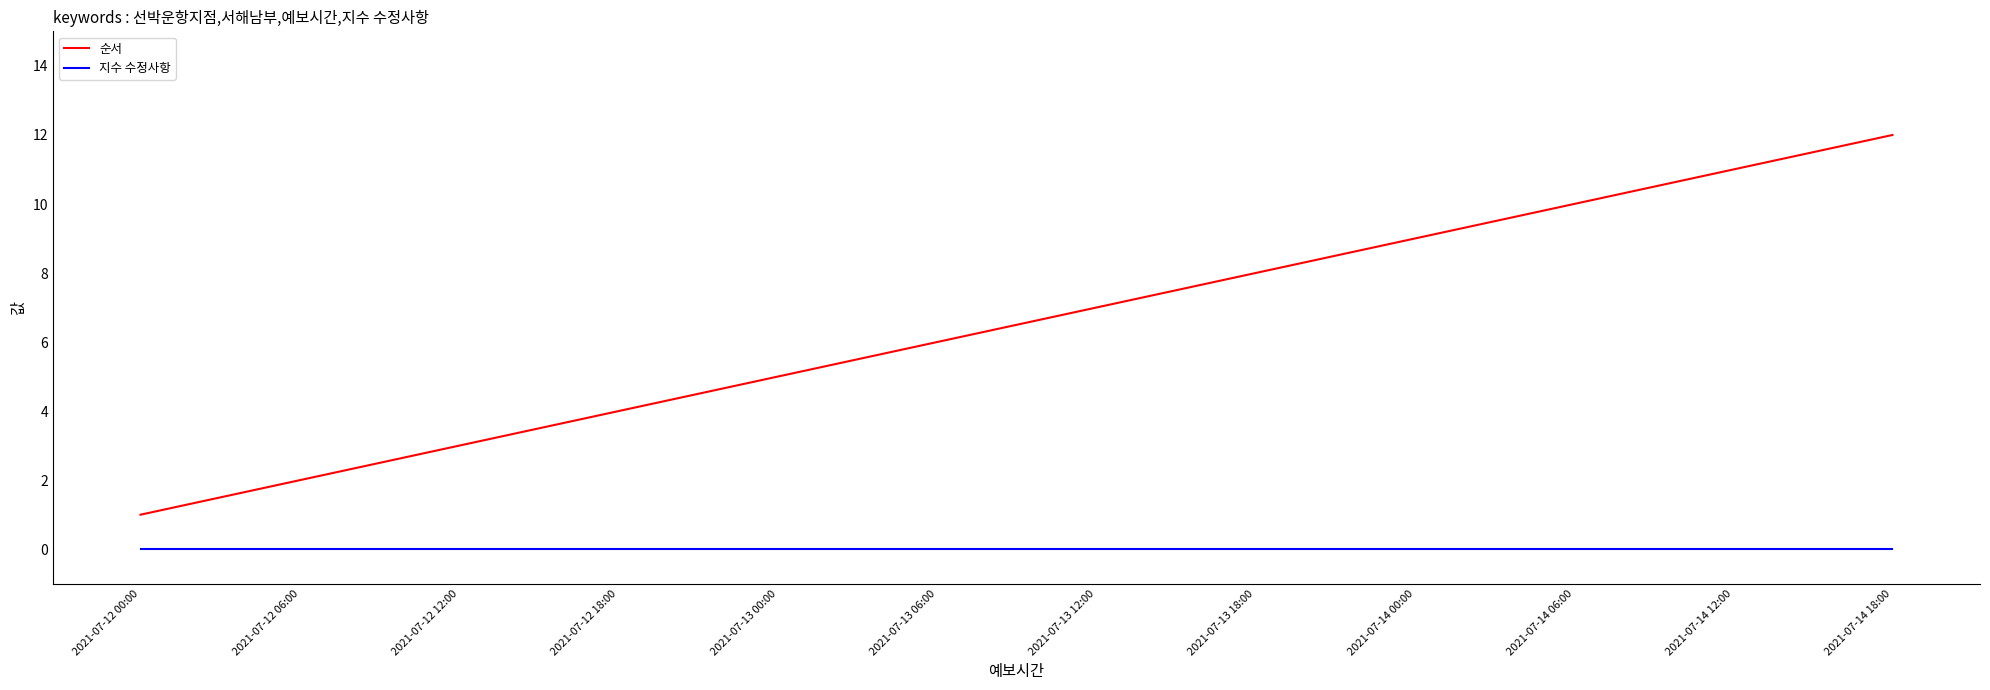

At which category is the sum across all series the highest?

2021-07-14 18:00